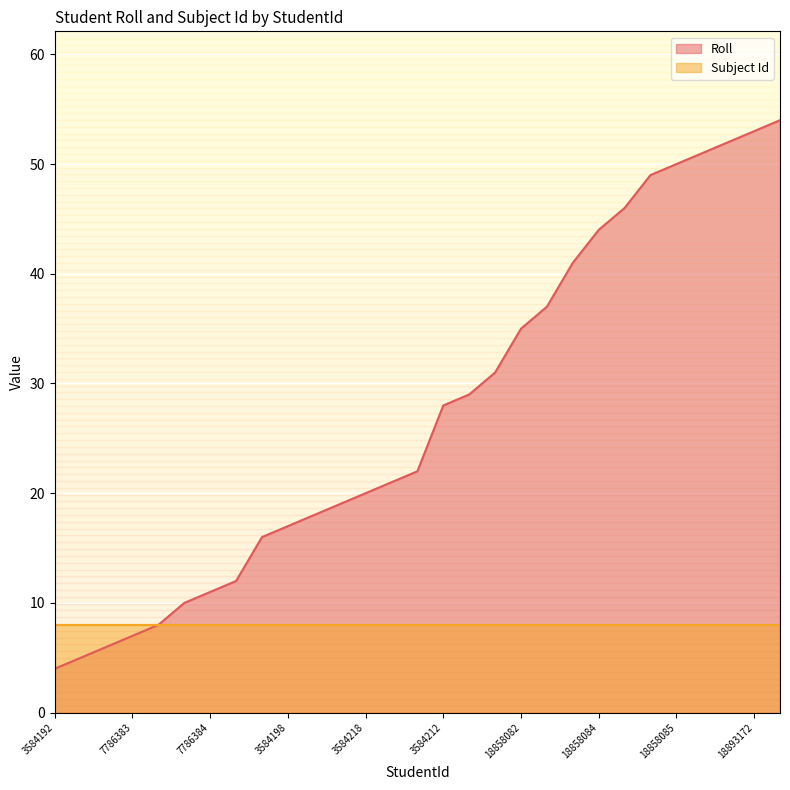

How many series are shown in this chart?

2